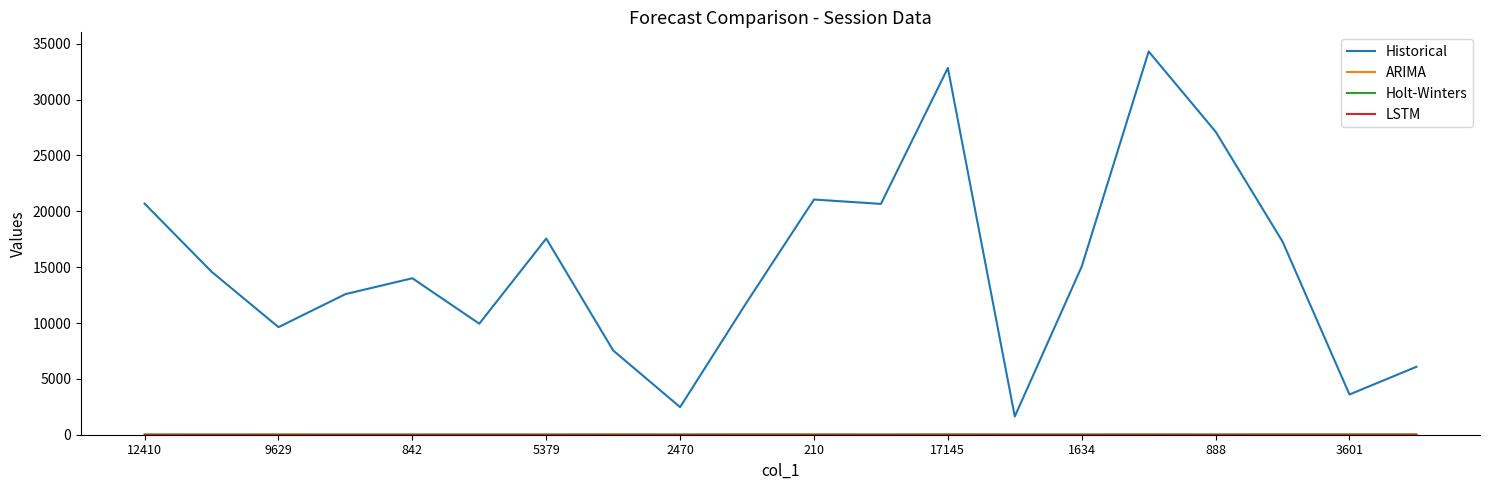

At how many categories does at least one series exceed 5386?

17